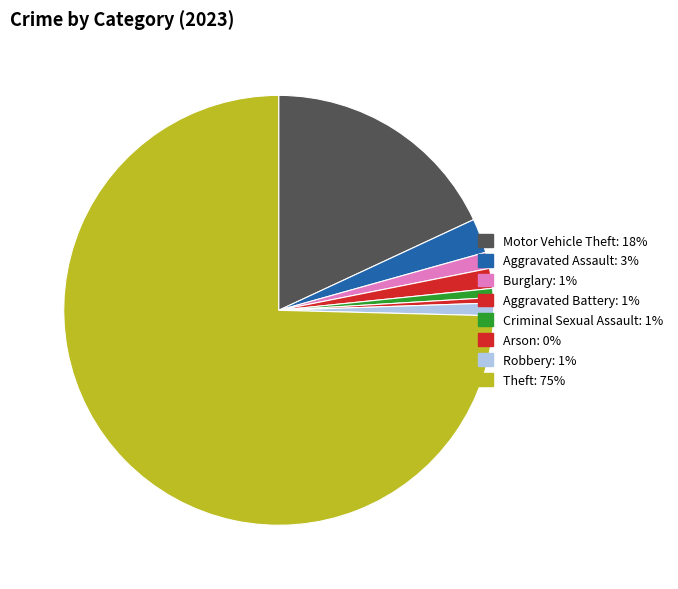

How many segments does this pie chart have?

8